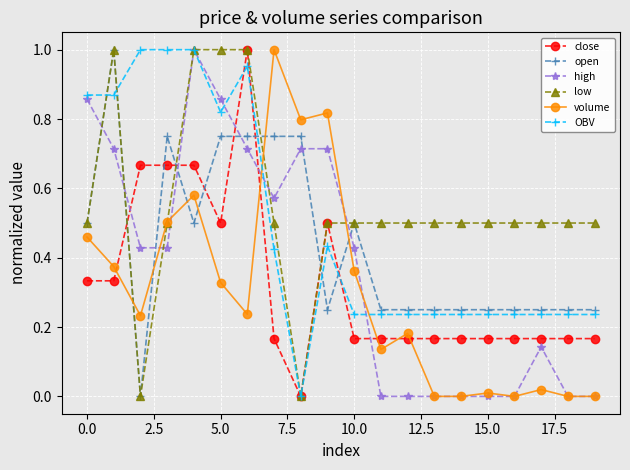

At how many categories does at least one series exceed 0?

20